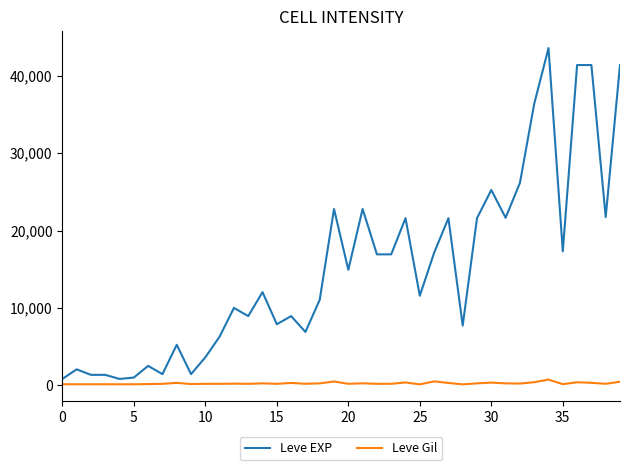

List the series in order of their peak value, highest first.

Leve EXP, Leve Gil